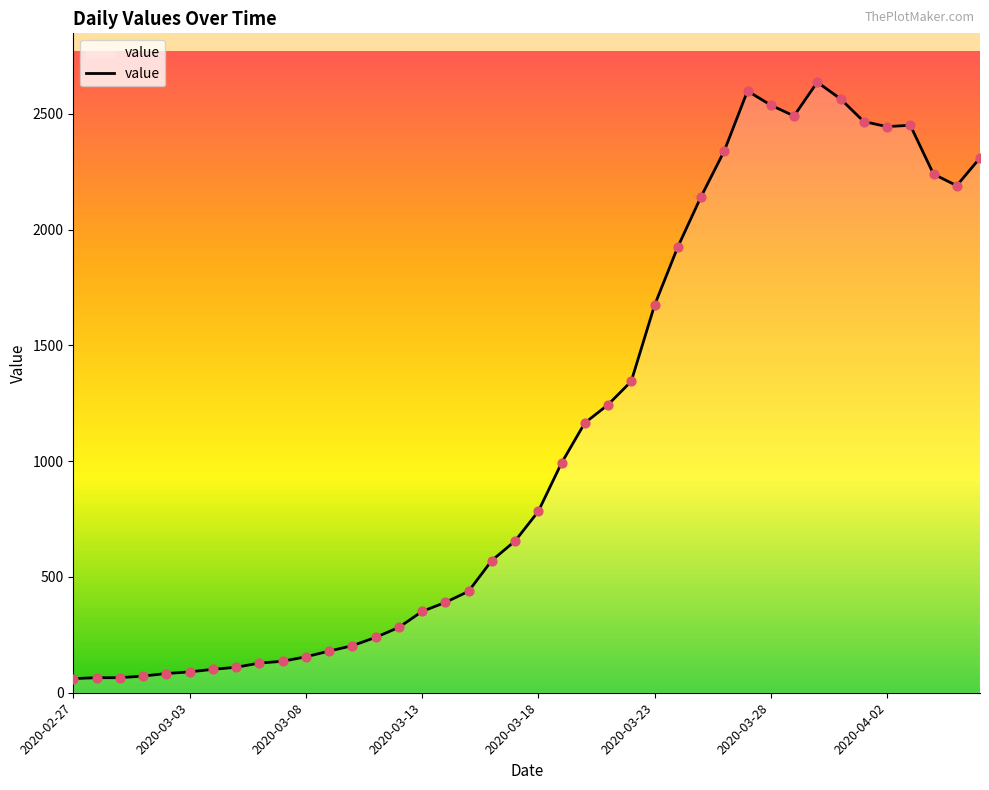

What is the maximum value shown in the chart?

2637